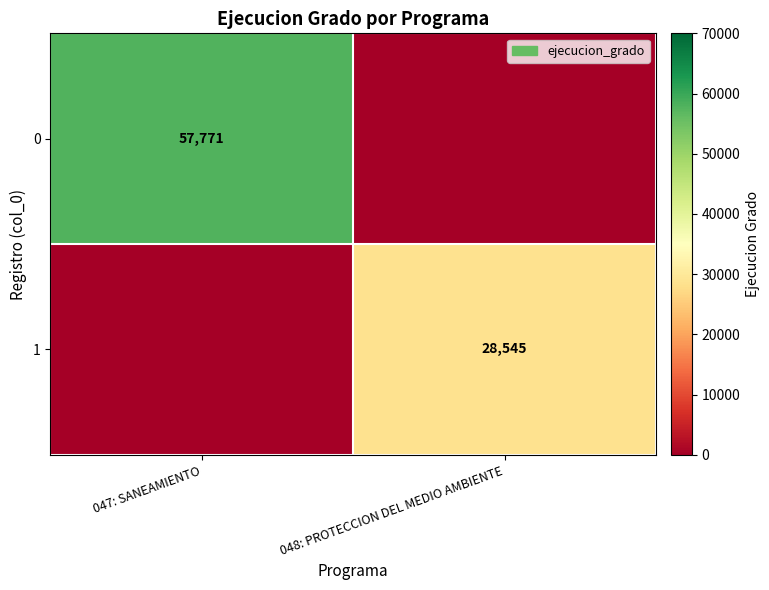

Is it true that 0 equals 57771 at 047: SANEAMIENTO?

True